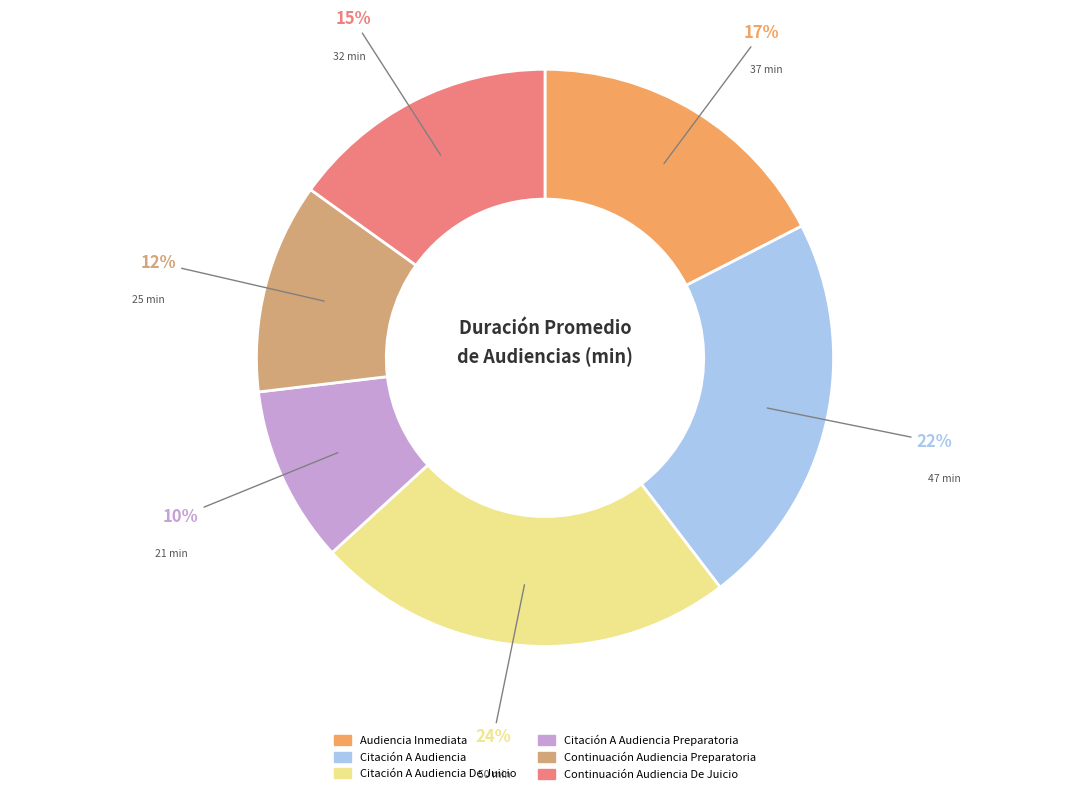

Is there a majority slice in this chart?

No